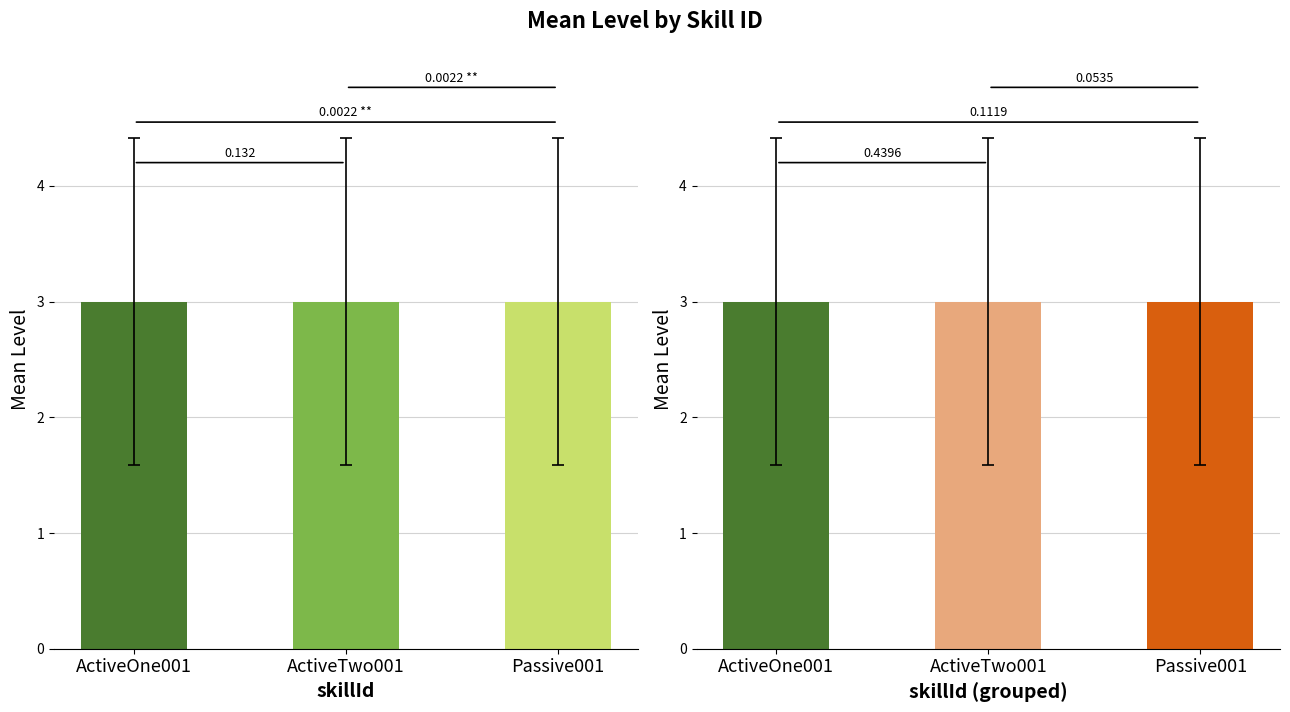

List the series in order of their peak value, highest first.

ActiveOne001, ActiveTwo001, Passive001